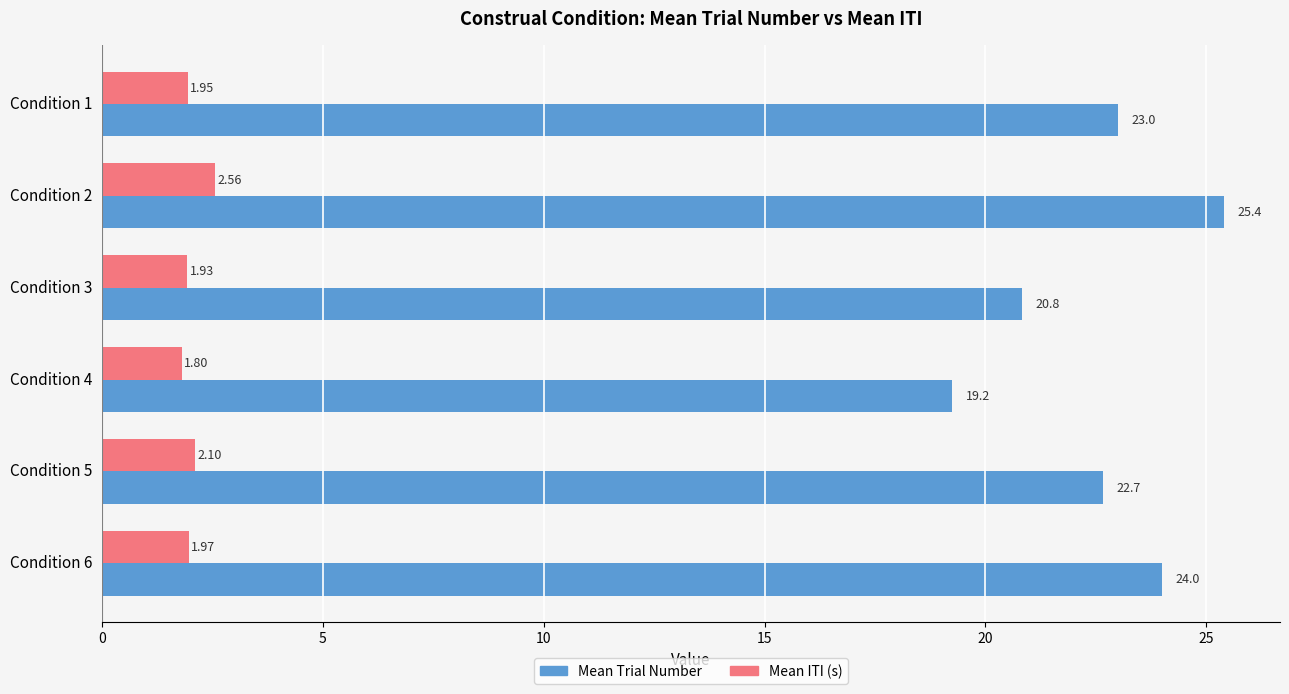

Which series has the largest total across all categories?

Mean Trial Number